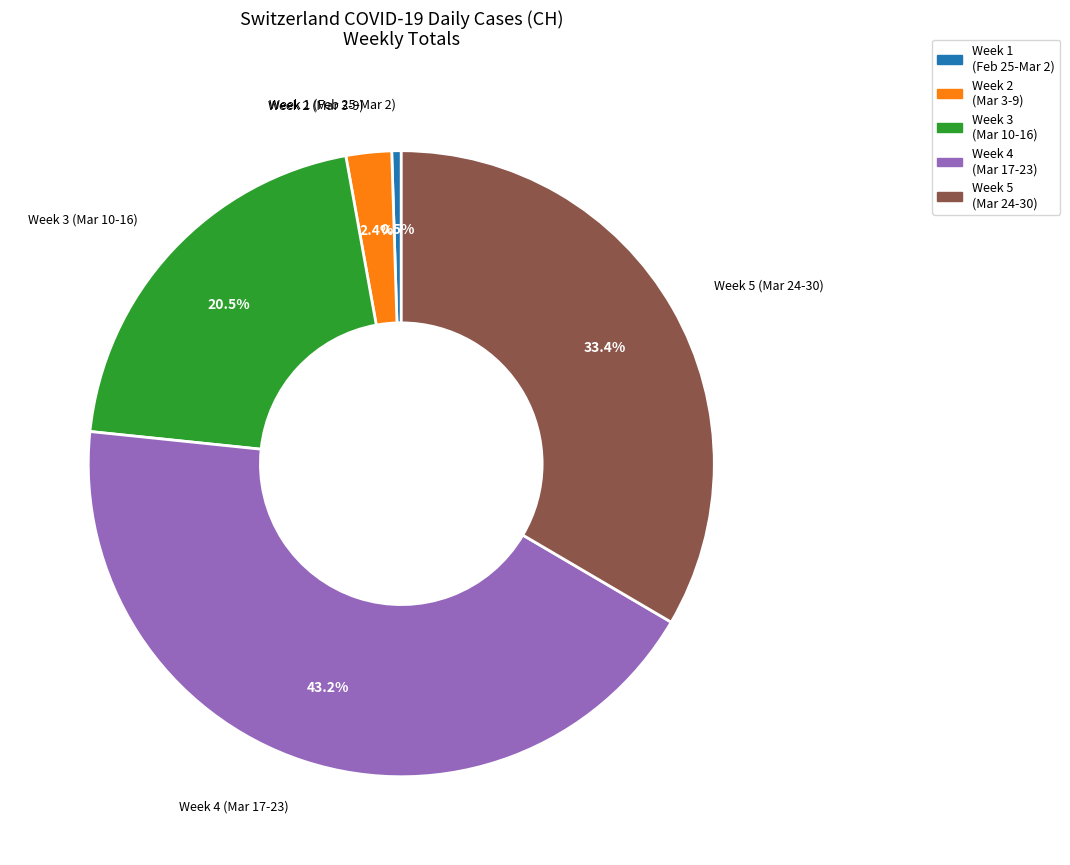

Which category has the smallest portion of the pie?

Week 1 (Feb 25-Mar 2)